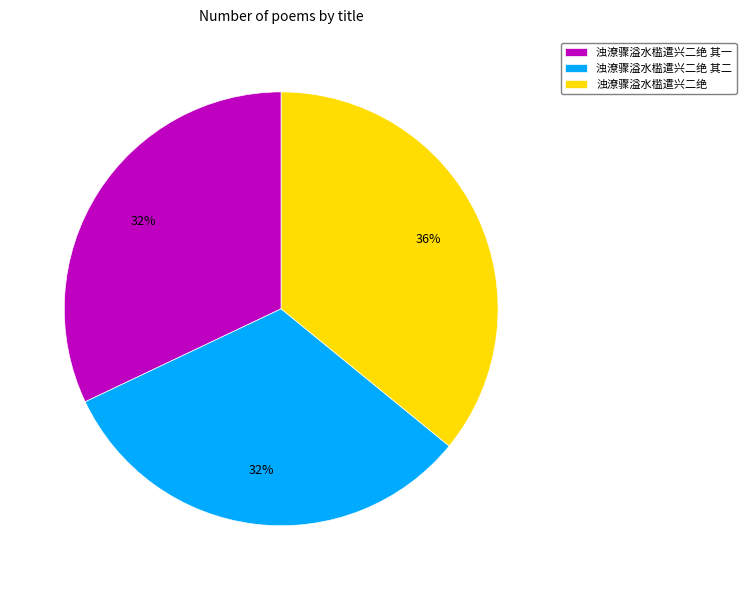

How many slices are in this pie chart?

3